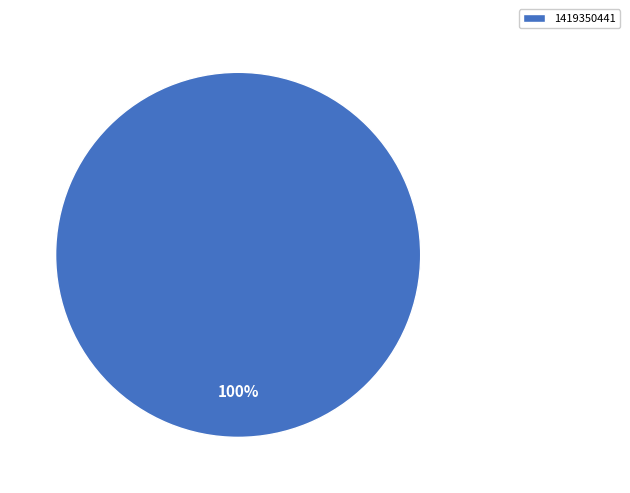

What percentage is the 1419350441 slice, to the nearest percent?

100%